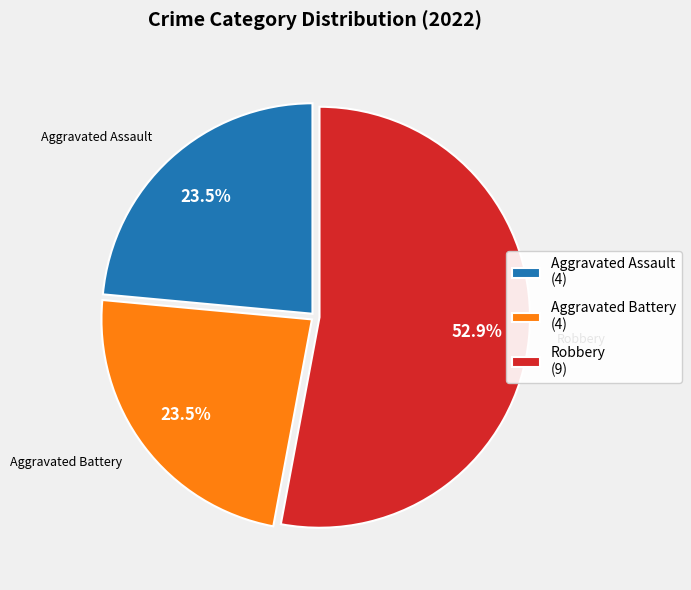

What is the largest slice in the pie chart?

Robbery (9)